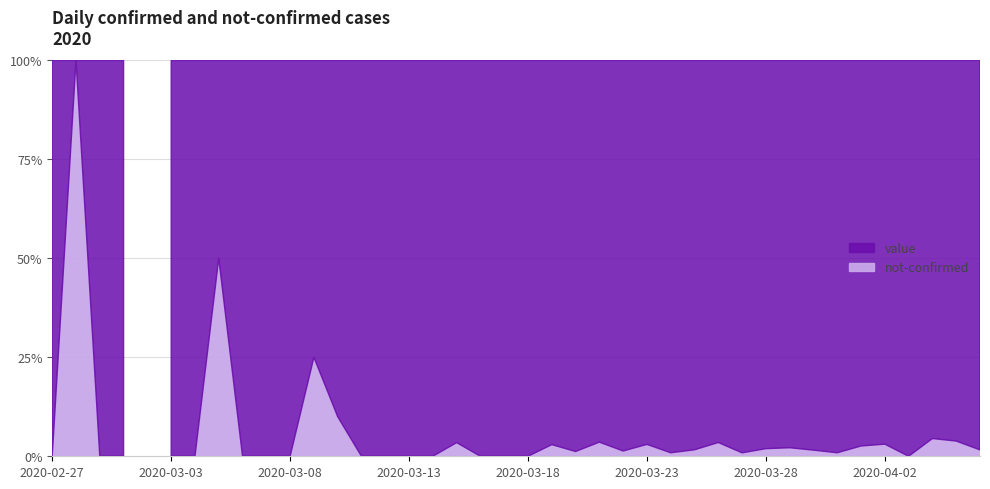

What is the label of the 38th point from the left?

2020-04-04